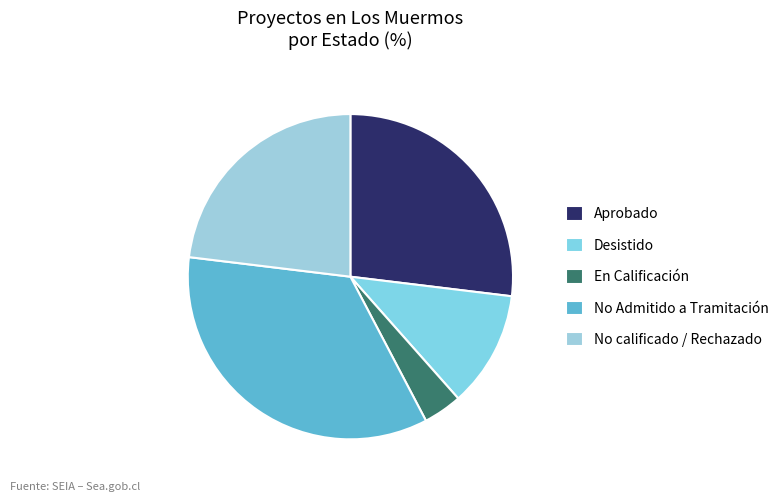

Do En Calificación and Aprobado together represent more than half of the pie?

No